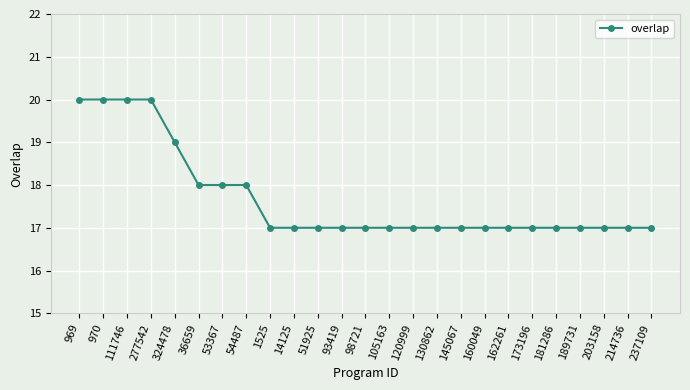

Does the chart have visible grid lines?

Yes